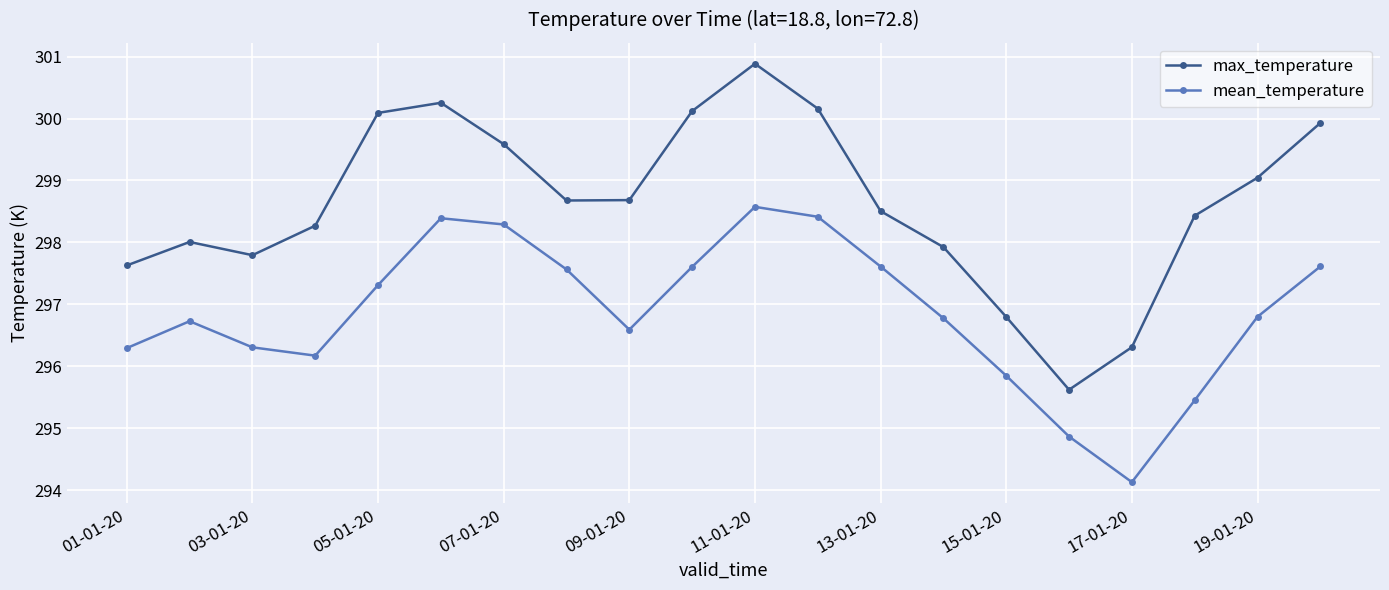

What is the difference between the maximum and minimum values in the max_temperature series?

5.3